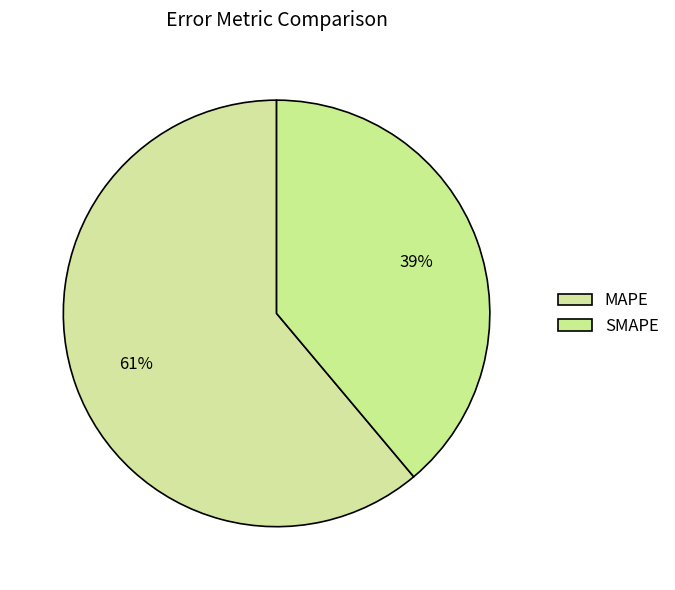

Rank the categories by value from lowest to highest.

SMAPE, MAPE